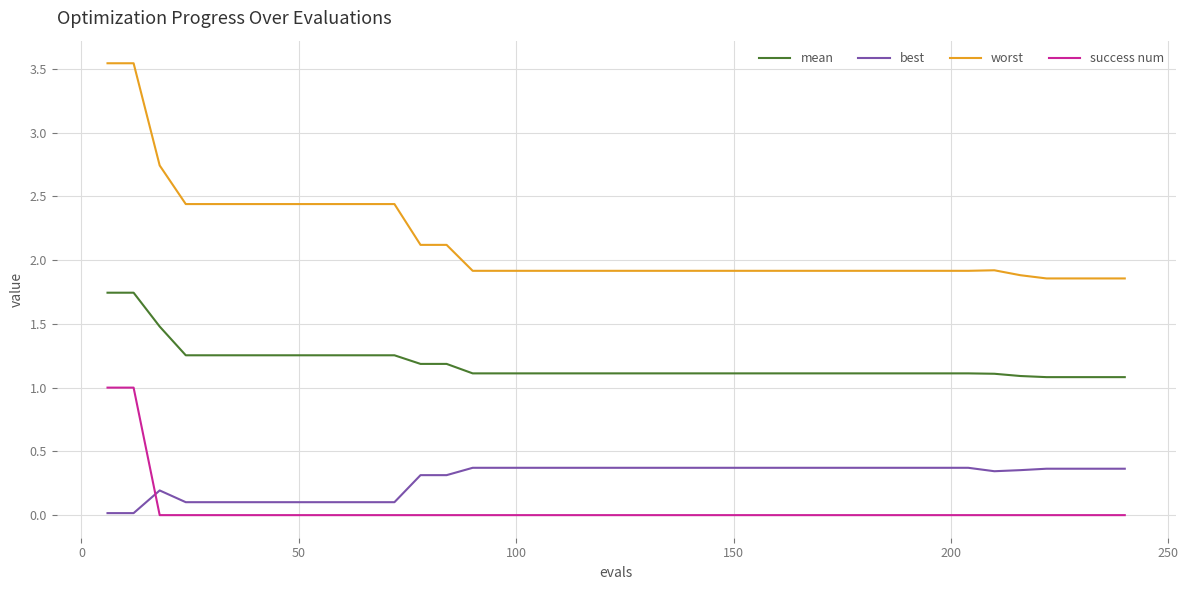

What is the difference between the maximum and minimum values in the success num series?

1.0